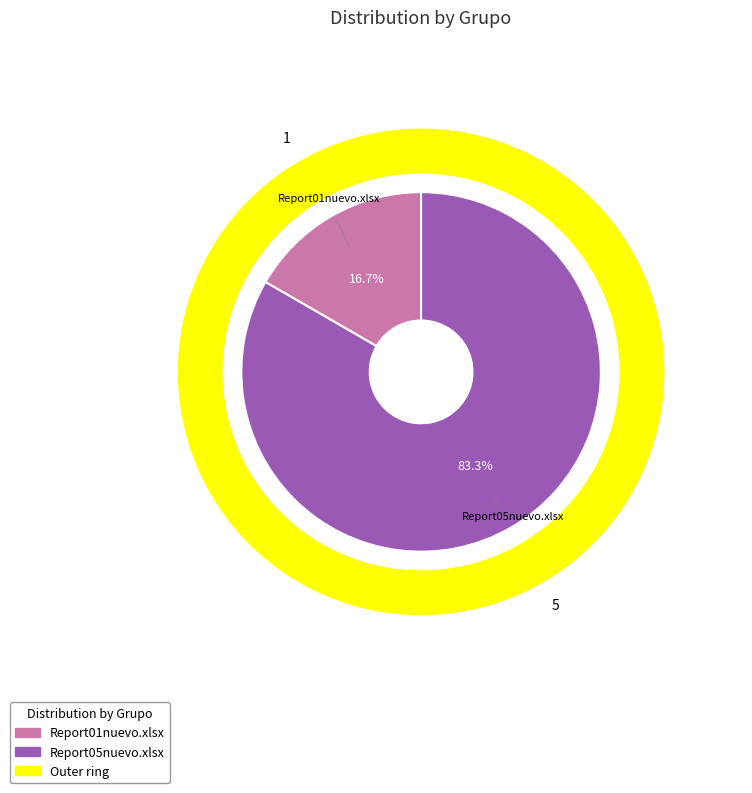

What portion of the pie excludes Report01nuevo.xlsx?

83.3%